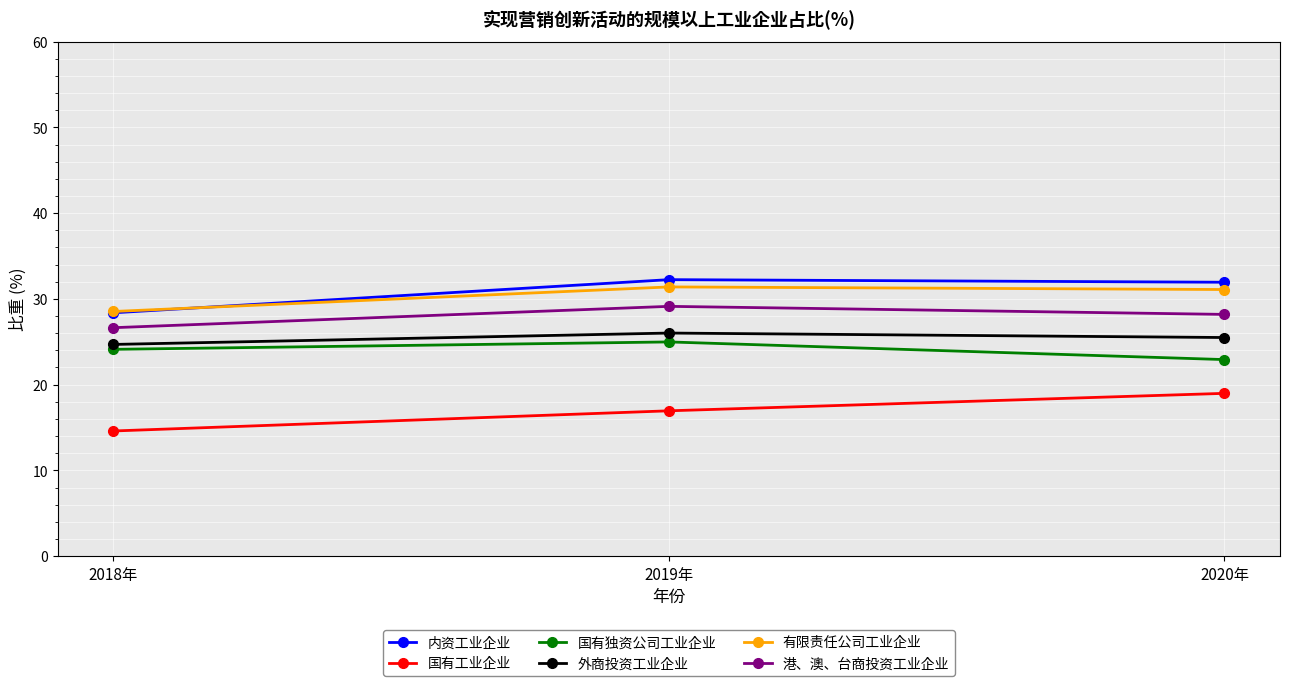

Reading left to right, transcribe all the data shown in this chart.

内资工业企业: 2018年=28.4	2019年=32.2	2020年=31.9
国有工业企业: 2018年=14.6	2019年=16.9	2020年=19.0
国有独资公司工业企业: 2018年=24.1	2019年=25.0	2020年=22.9
外商投资工业企业: 2018年=24.7	2019年=26.0	2020年=25.5
有限责任公司工业企业: 2018年=28.5	2019年=31.4	2020年=31.1
港、澳、台商投资工业企业: 2018年=26.6	2019年=29.1	2020年=28.2